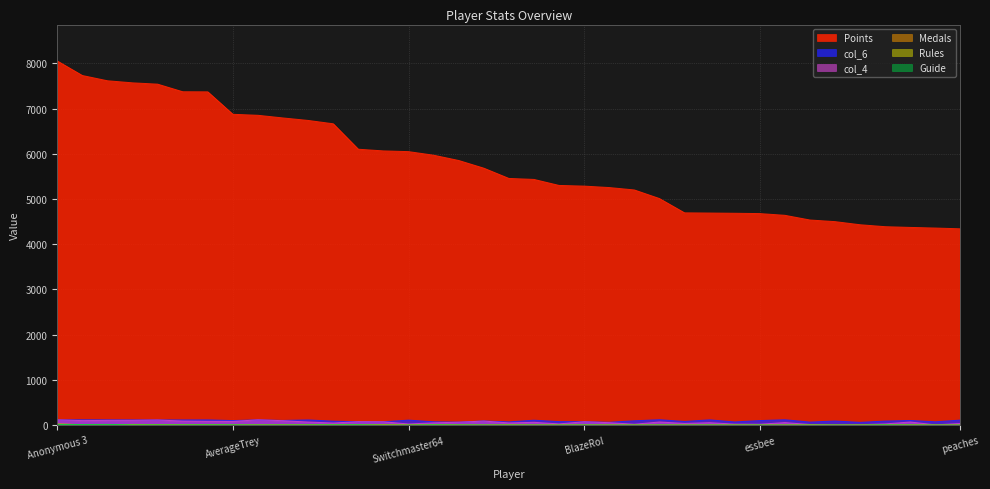

Is it true that Medals equals 7 at Weegee?

True